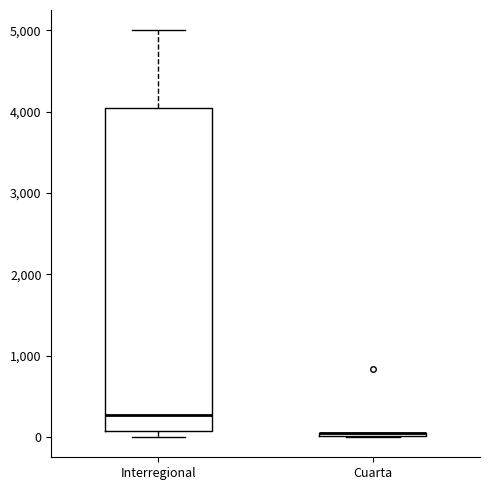

Which box is the tallest, from its lower edge to its upper edge?

Interregional